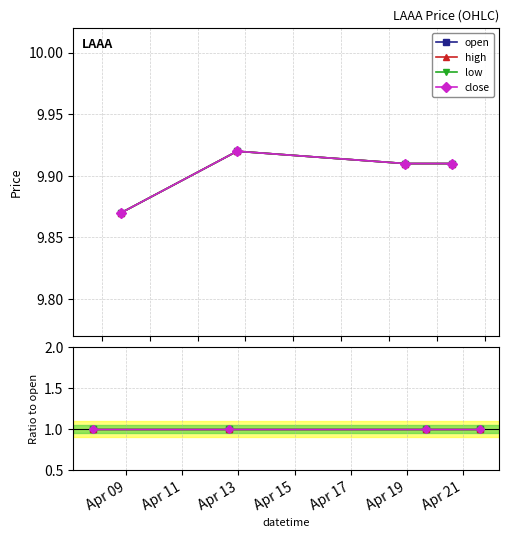

Count the number of categories in the chart.

4